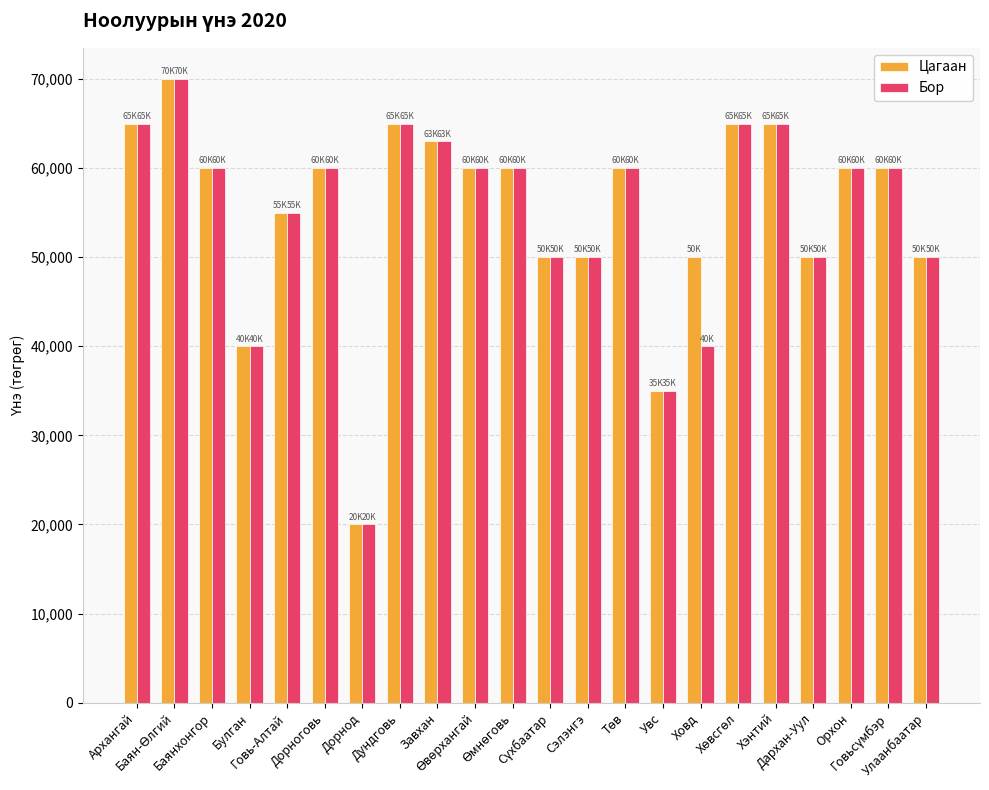

What is the sum of all Цагаан values?

1213000